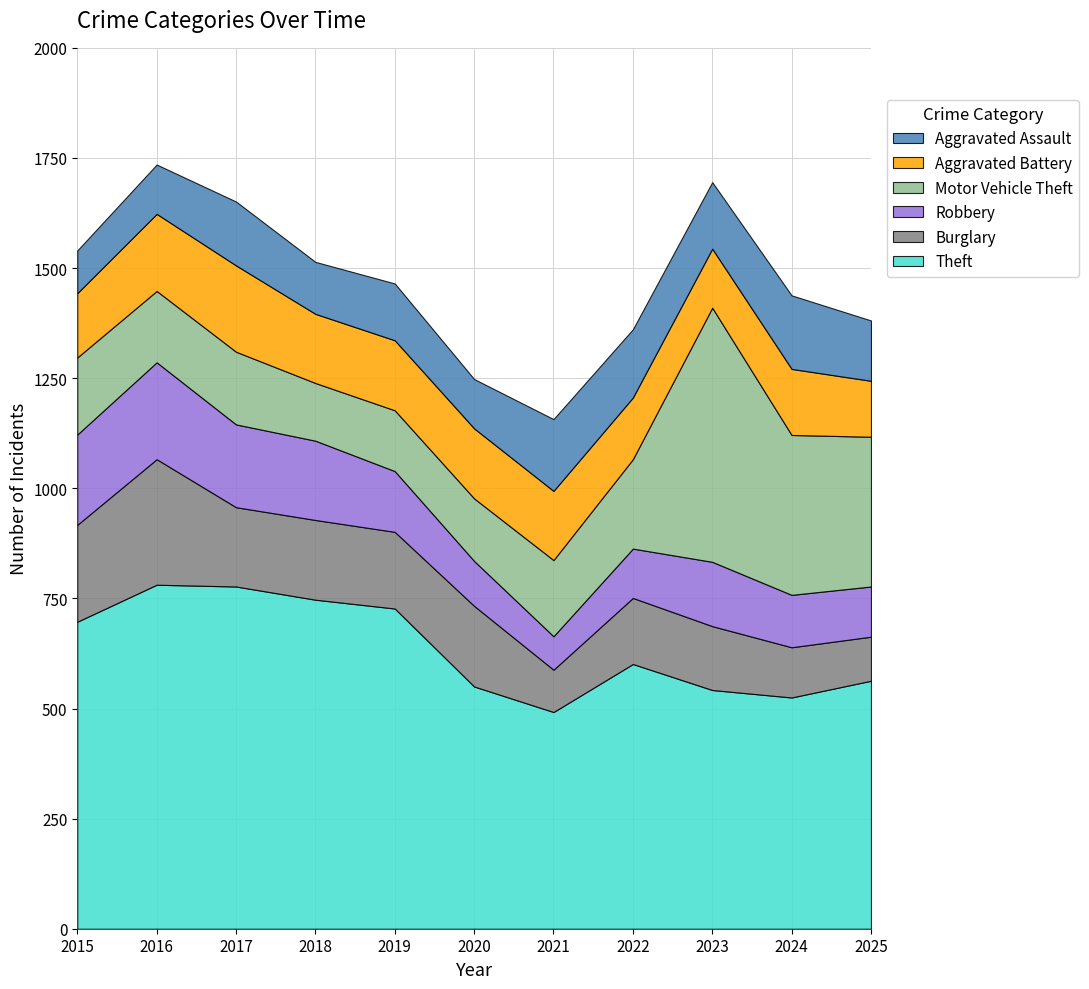

Reading left to right, what are all the values shown in this chart?

Theft: 697	781	777	747	727	550	492	601	542	525	563
Burglary: 220	285	180	181	174	183	96	150	145	114	100
Robbery: 205	220	188	180	138	102	76	112	146	119	114
Motor Vehicle Theft: 175	162	165	131	138	142	173	203	577	363	340
Aggravated Battery: 146	175	196	157	159	159	157	140	134	150	127
Aggravated Assault: 97	112	145	118	129	112	163	155	151	167	137